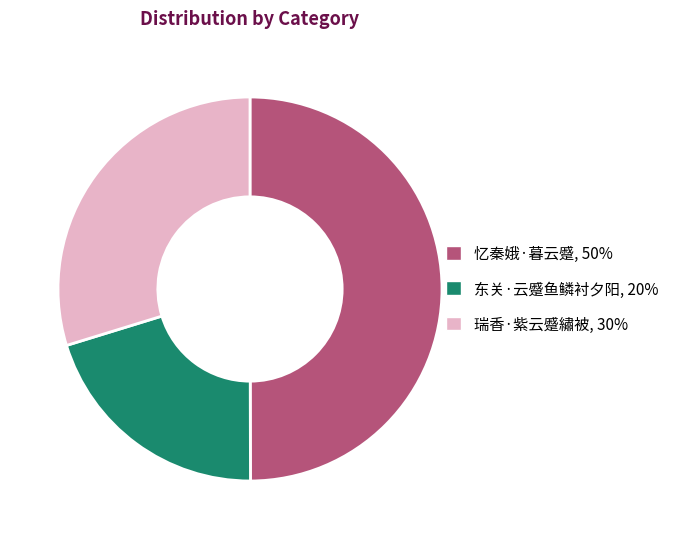

Which category has the smallest portion of the pie?

东关·云蹙鱼鳞衬夕阳